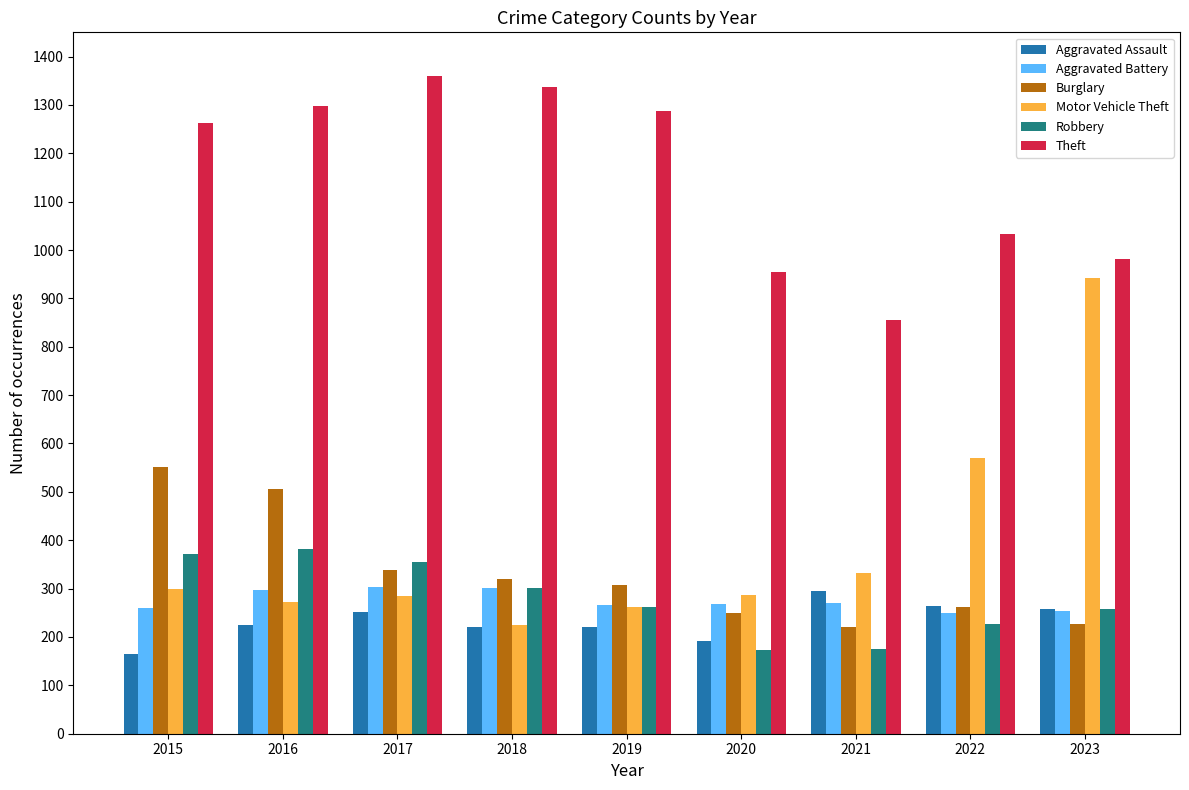

How many values in the Theft series are below 1263?

4